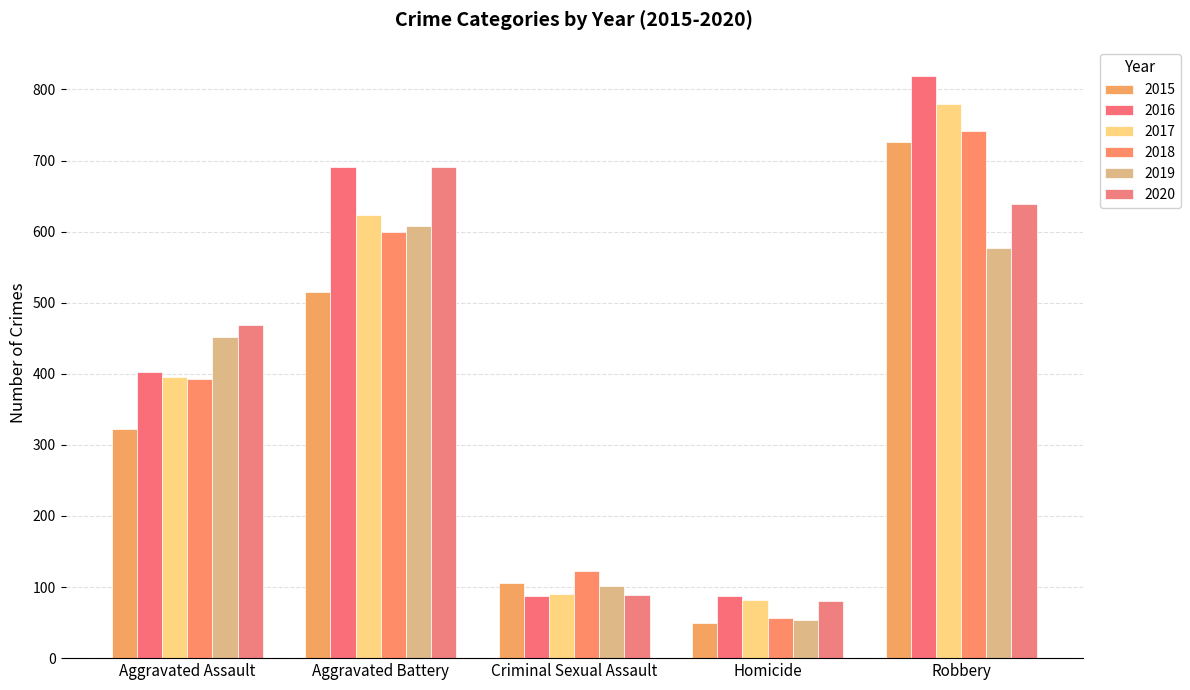

At Homicide, list the series in order from smallest to largest.

2015, 2019, 2018, 2020, 2017, 2016